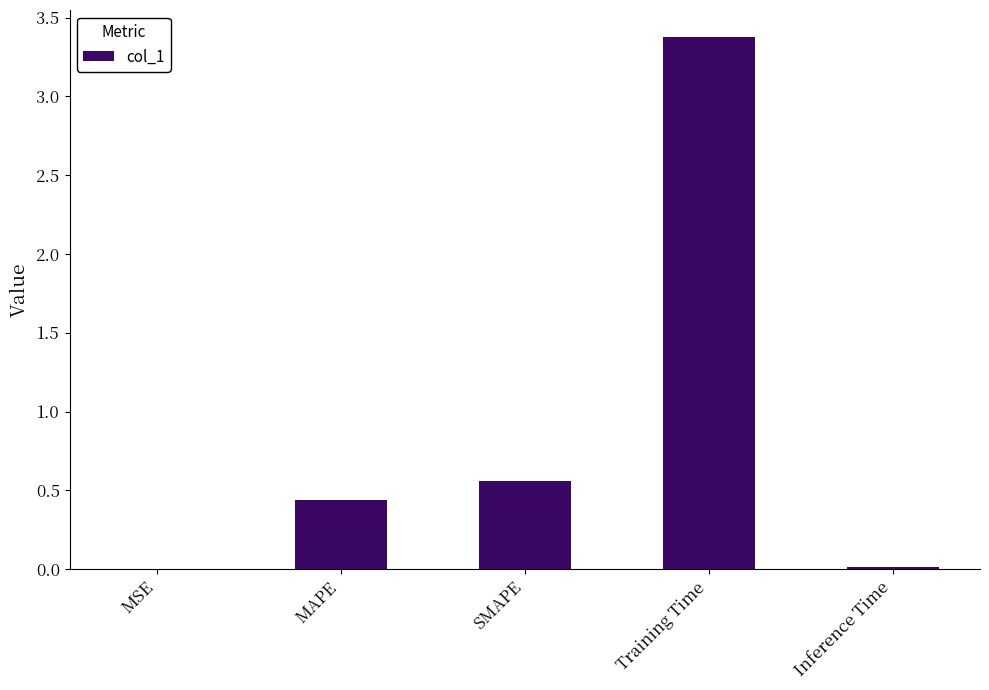

Which category has the highest value across all series?

Training Time